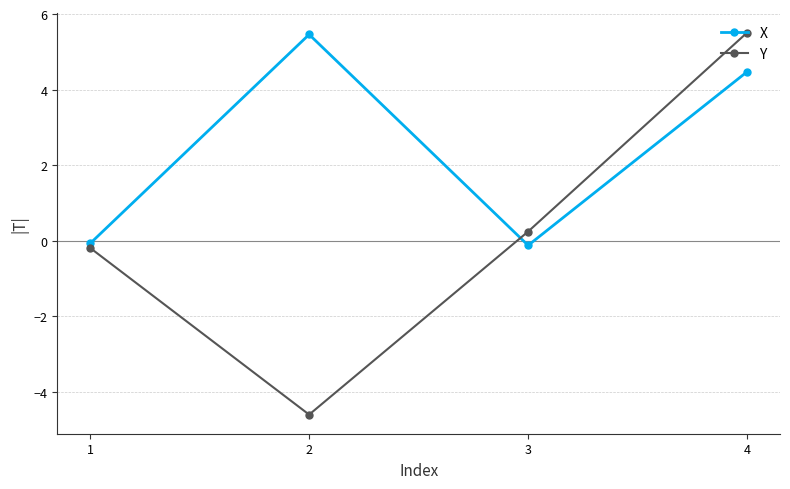

What is the sum of all Y values?

1.0